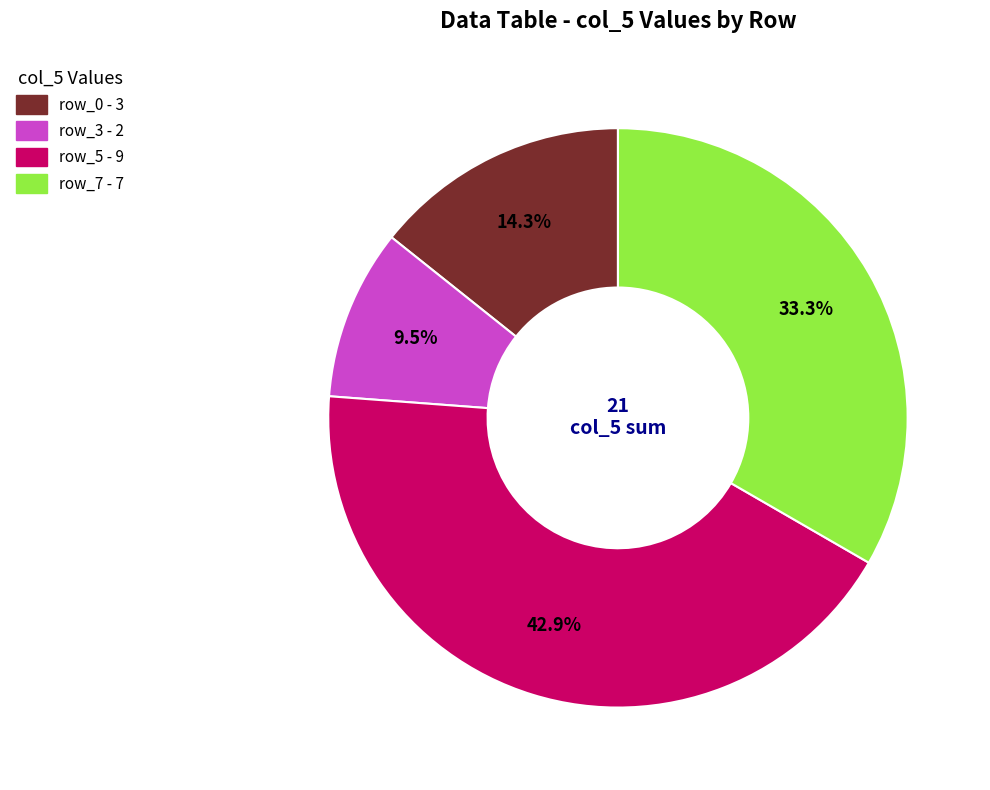

Is there any slice that represents more than half of the pie?

No